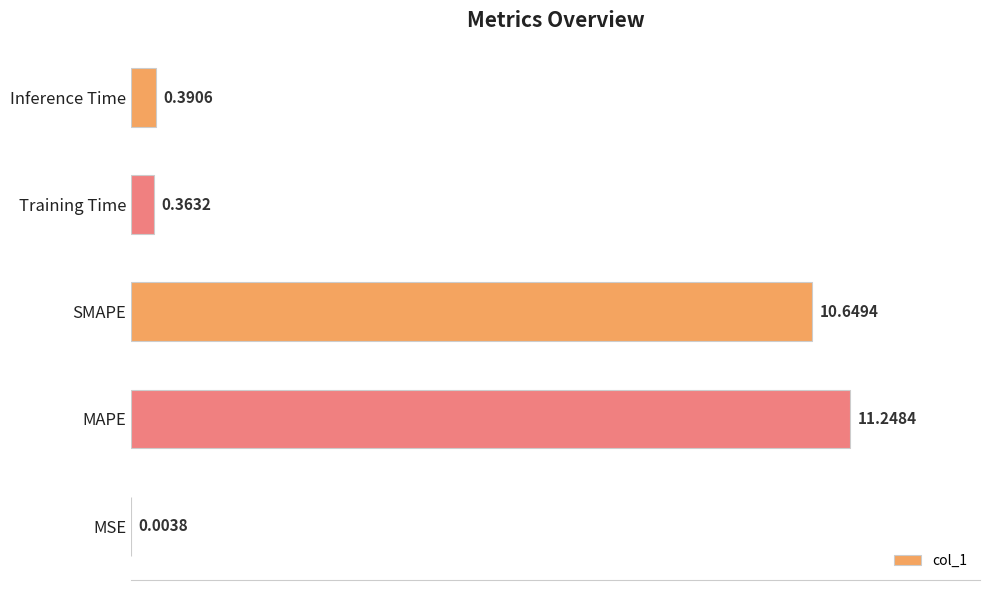

Where is the data nearest to the value 5?

Inference Time